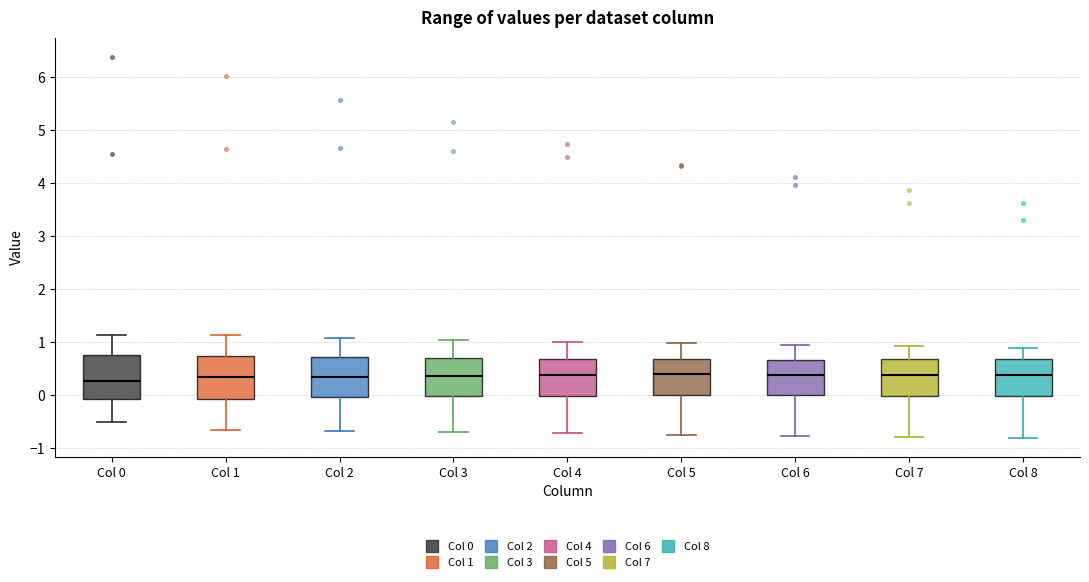

Reading left to right, read every box against the y-axis: the position of its median line, the range the box covers, and the ends of its whiskers. The values are not printed on the chart, so give them approximately, as read against the axis.

Col 0: median 0.3, box -0.1 to 0.8, whiskers -0.5 to 1.1
Col 1: median 0.3, box -0.1 to 0.7, whiskers -0.7 to 1.1
Col 2: median 0.4, box 0.0 to 0.7, whiskers -0.7 to 1.1
Col 3: median 0.4, box 0.0 to 0.7, whiskers -0.7 to 1.0
Col 4: median 0.4, box 0.0 to 0.7, whiskers -0.7 to 1.0
Col 5: median 0.4, box 0.0 to 0.7, whiskers -0.7 to 1.0
Col 6: median 0.4, box 0.0 to 0.7, whiskers -0.8 to 0.9
Col 7: median 0.4, box 0.0 to 0.7, whiskers -0.8 to 0.9
Col 8: median 0.4, box 0.0 to 0.7, whiskers -0.8 to 0.9